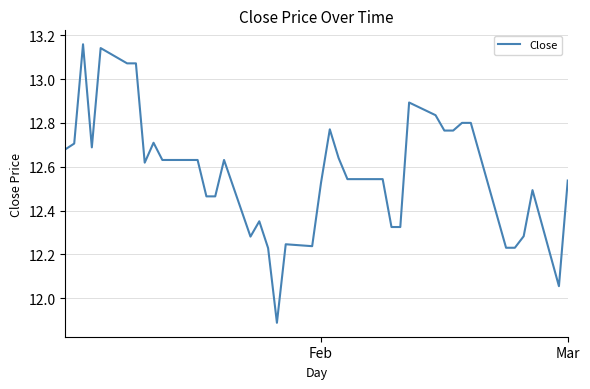

Is this an area chart (filled region under the line)?

No